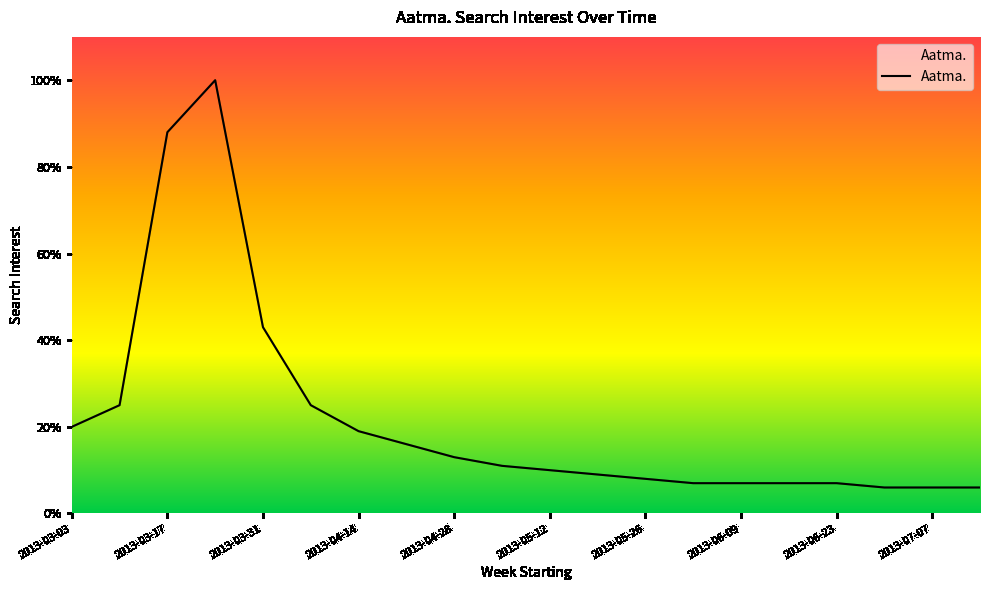

How many lines are shown in the chart?

1